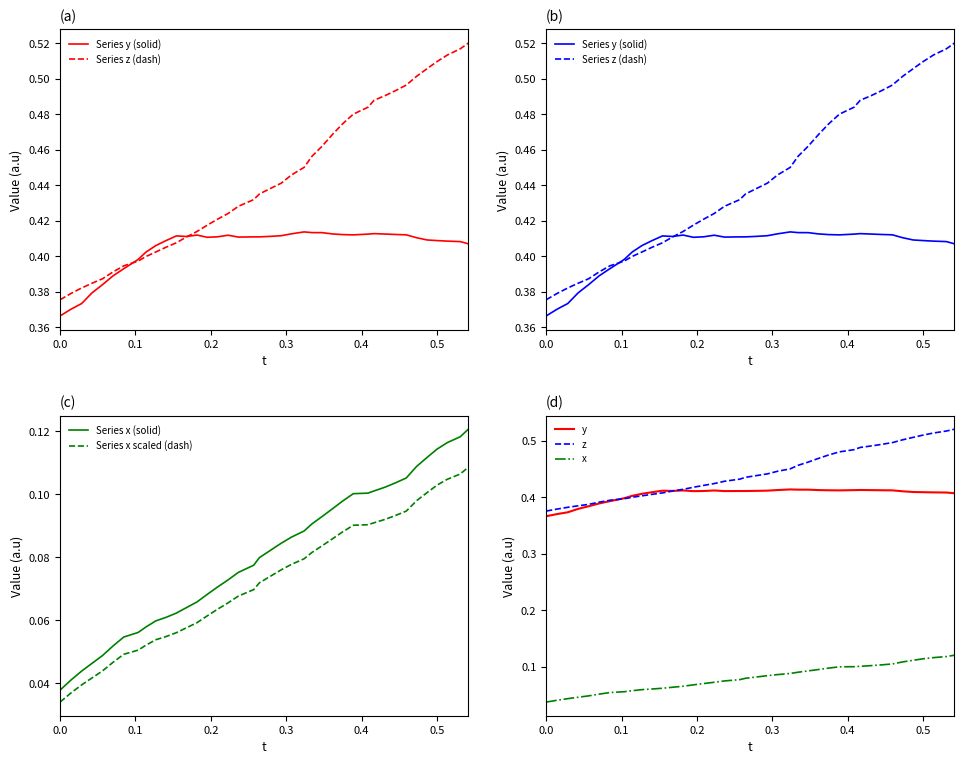

At which category is the sum across all series the highest?

39